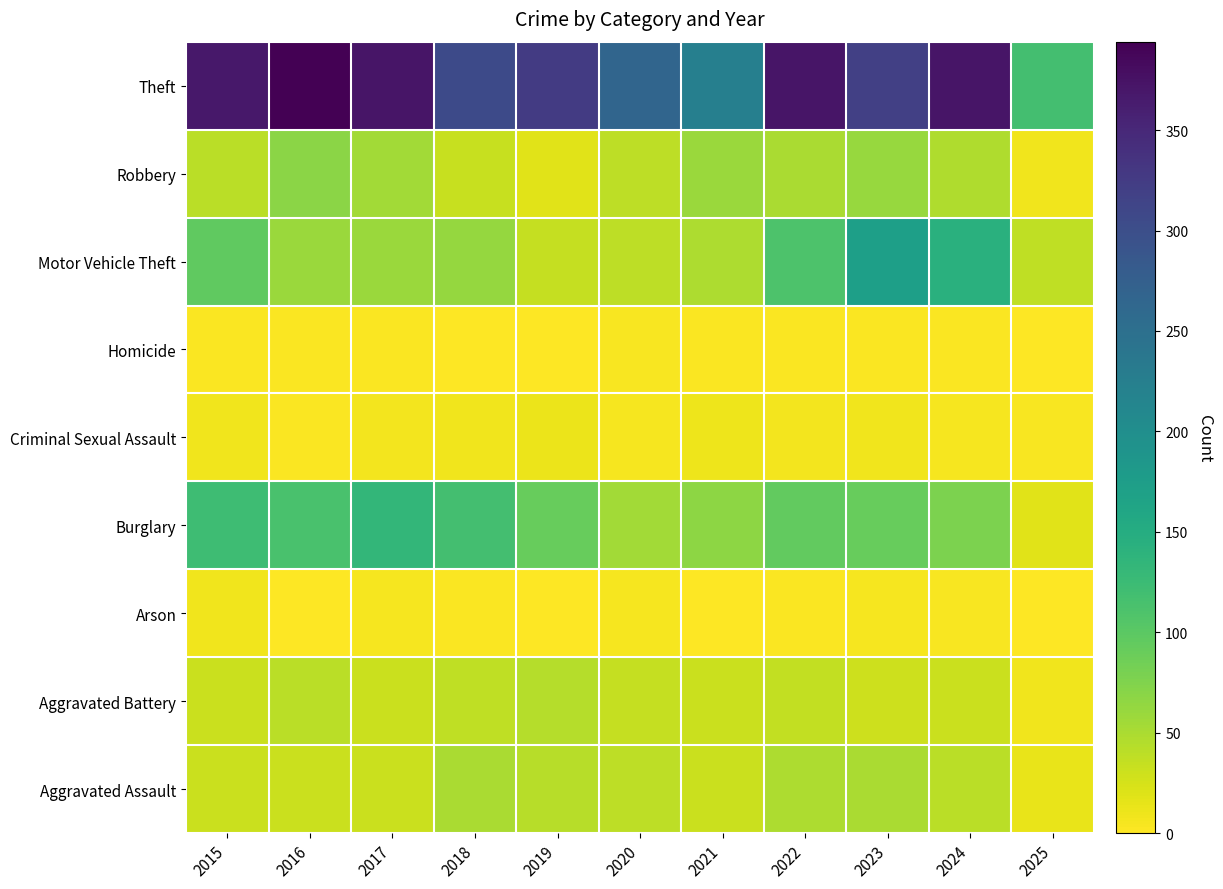

Which label corresponds to the largest value in the chart?

2016